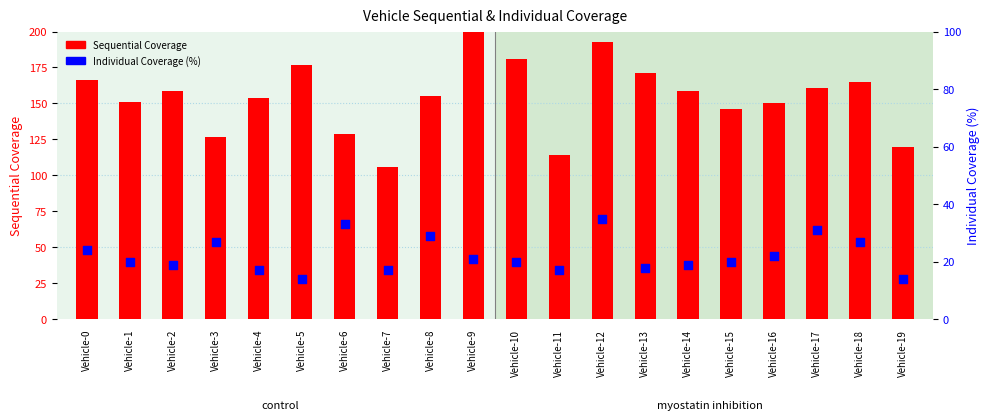

What are all the series names shown in the legend?

Sequential Coverage, Individual Coverage